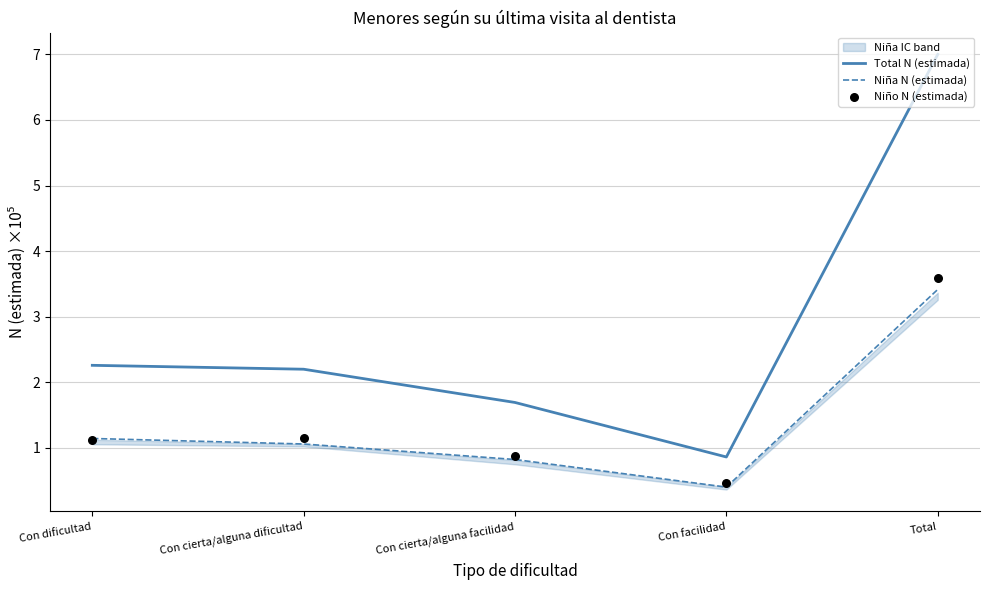

What is the total value across all series at Con cierta/alguna facilidad?

3.4